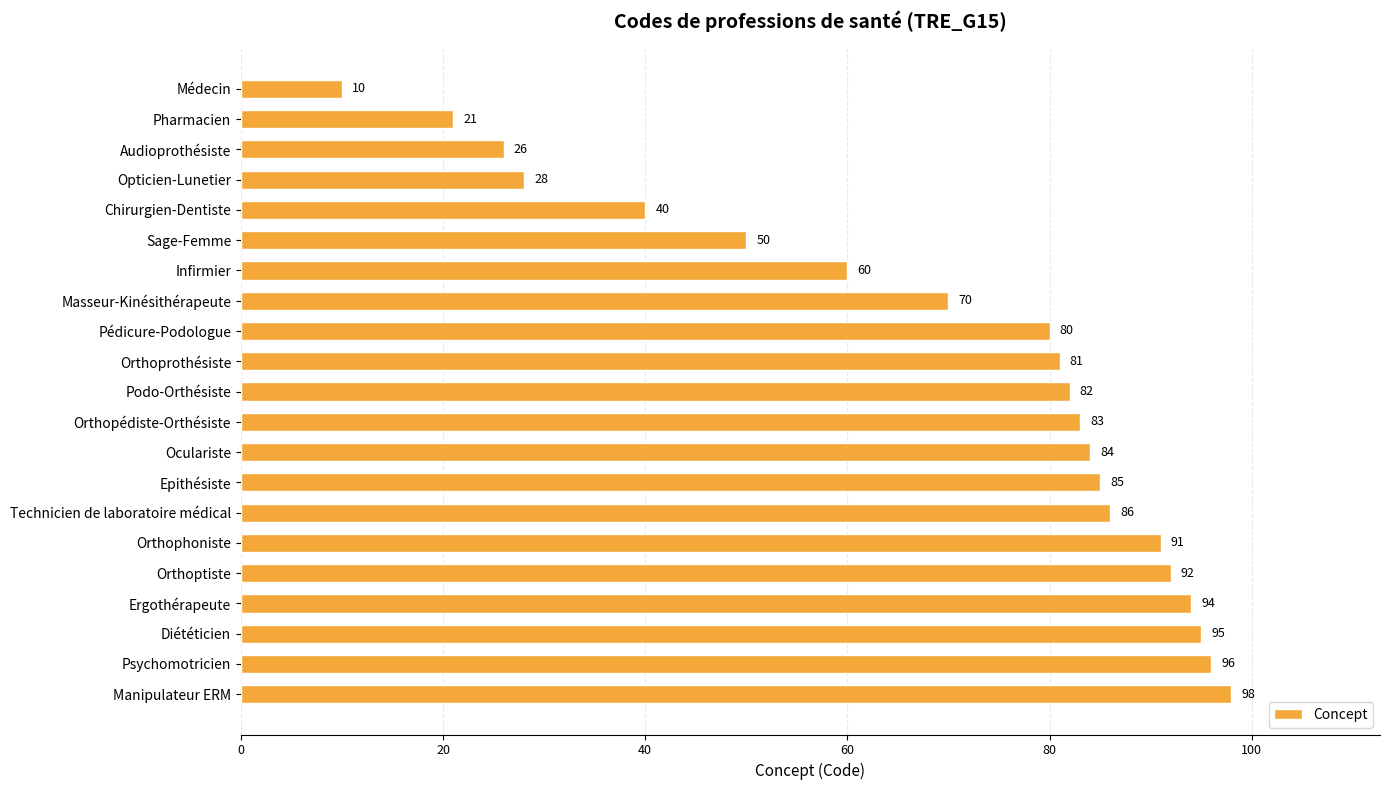

What is the change in value from Médecin to Chirurgien-Dentiste?

+30